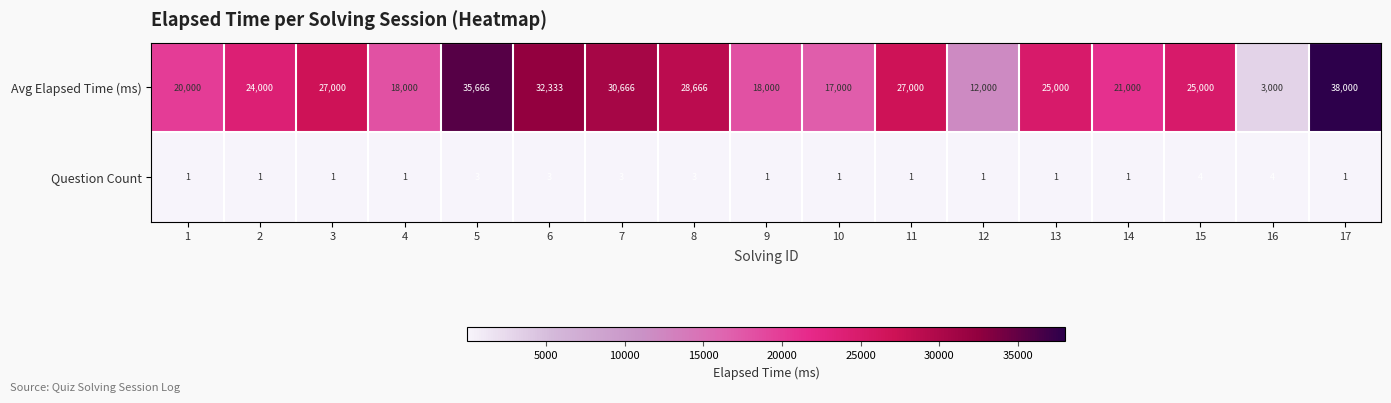

What is the sum of all Question Count values?

31